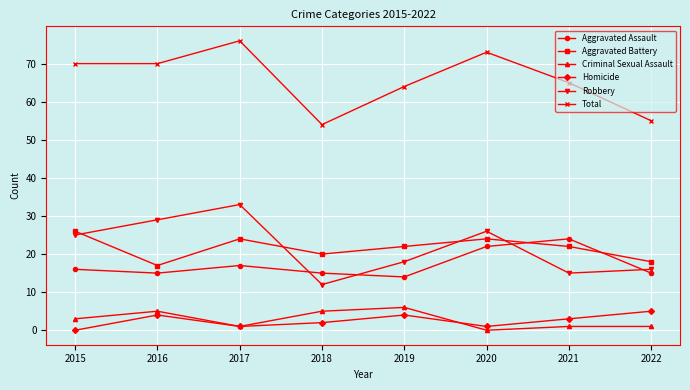

What is the value of the Total point at the 6th from the left?

73